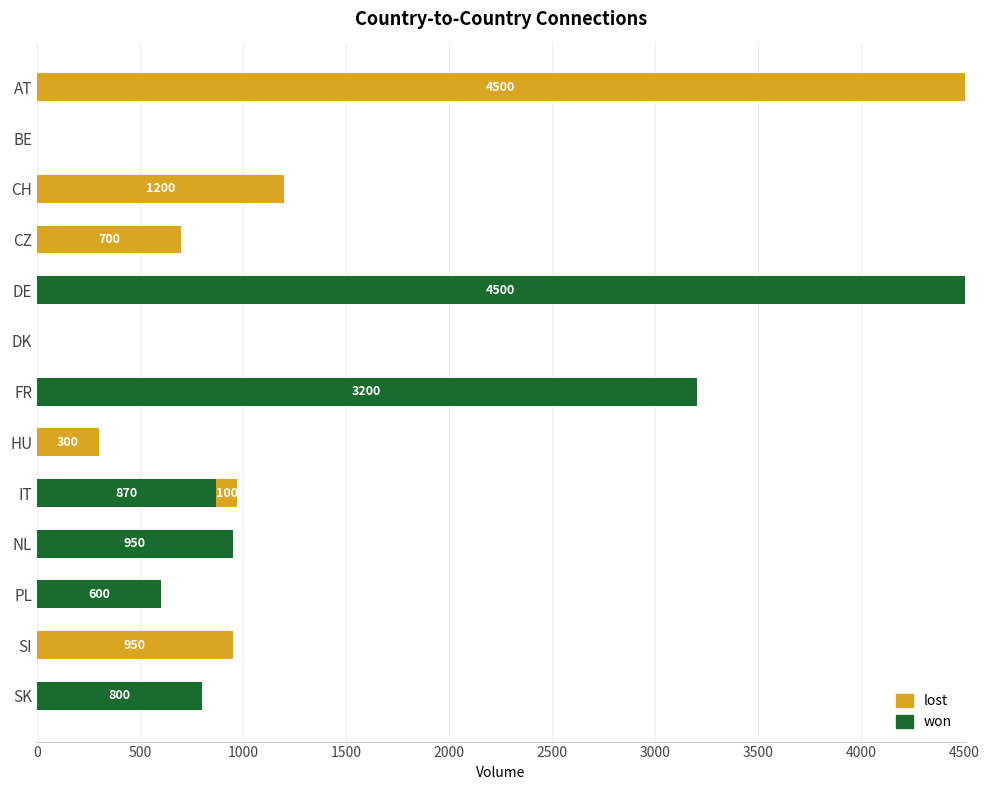

What is the total value across all series at SI?

950